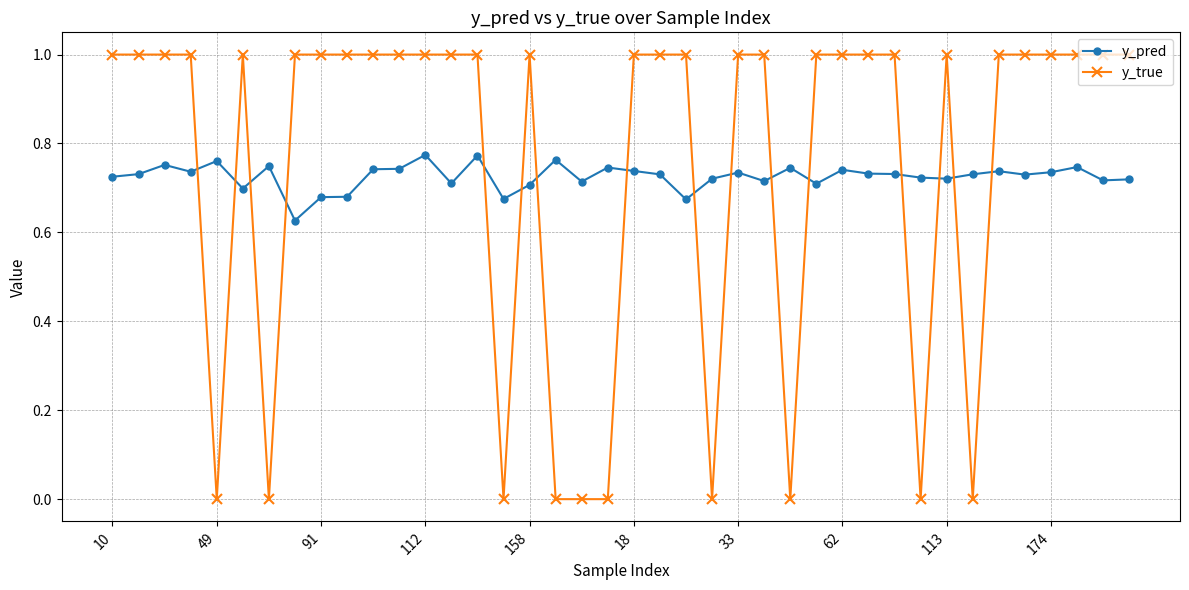

Rank the series by their average value, from highest to lowest.

y_true, y_pred